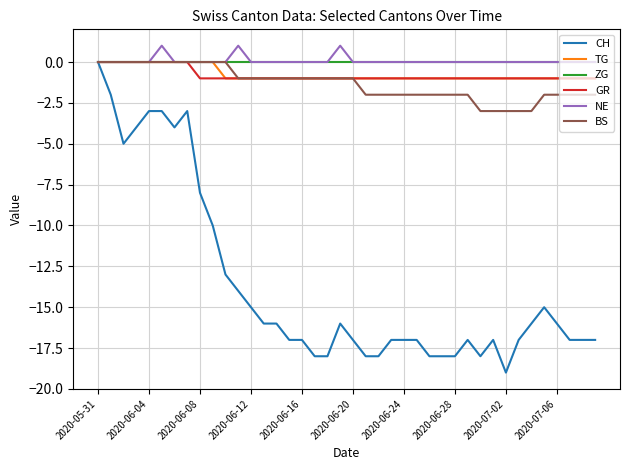

Which series has the widest spread of values?

CH